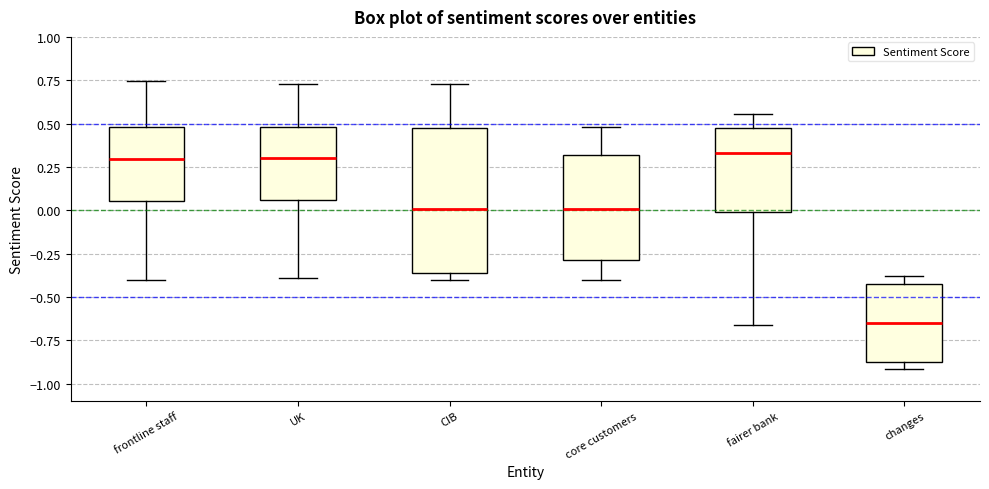

Which box is the tallest, from its lower edge to its upper edge?

CIB